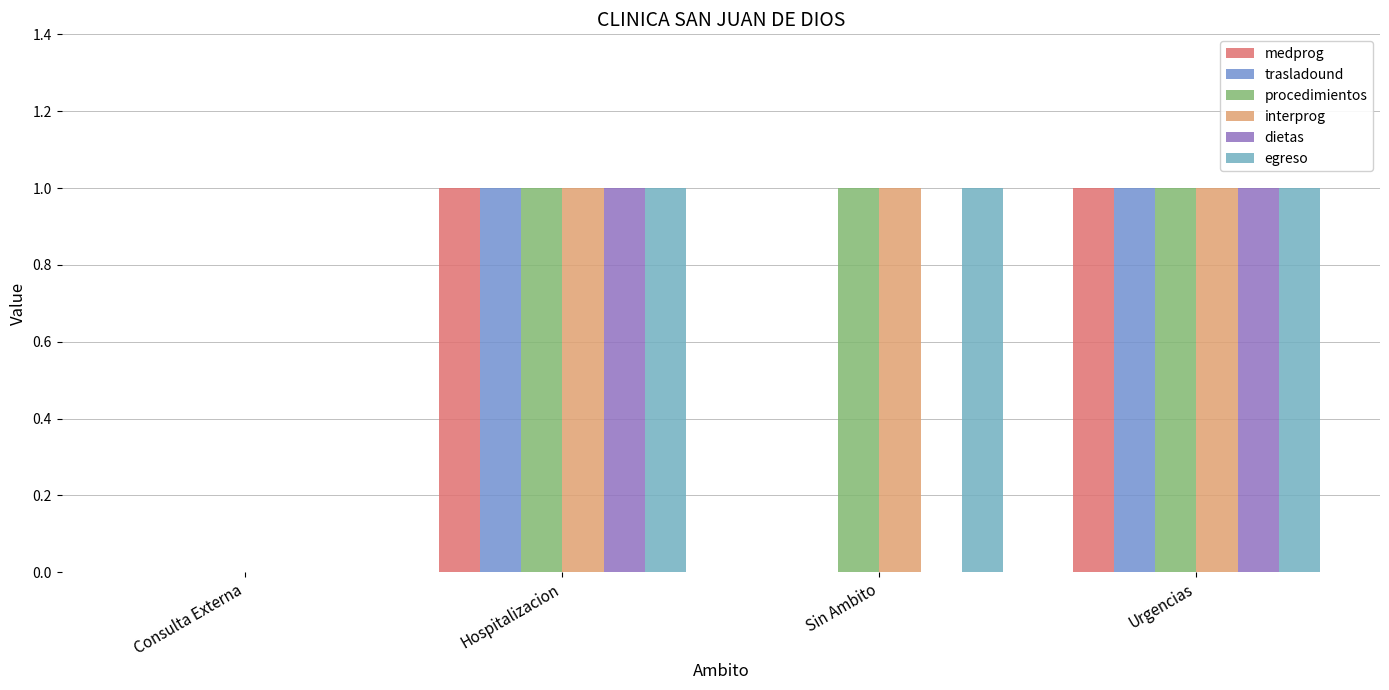

How many groups of bars are there?

4